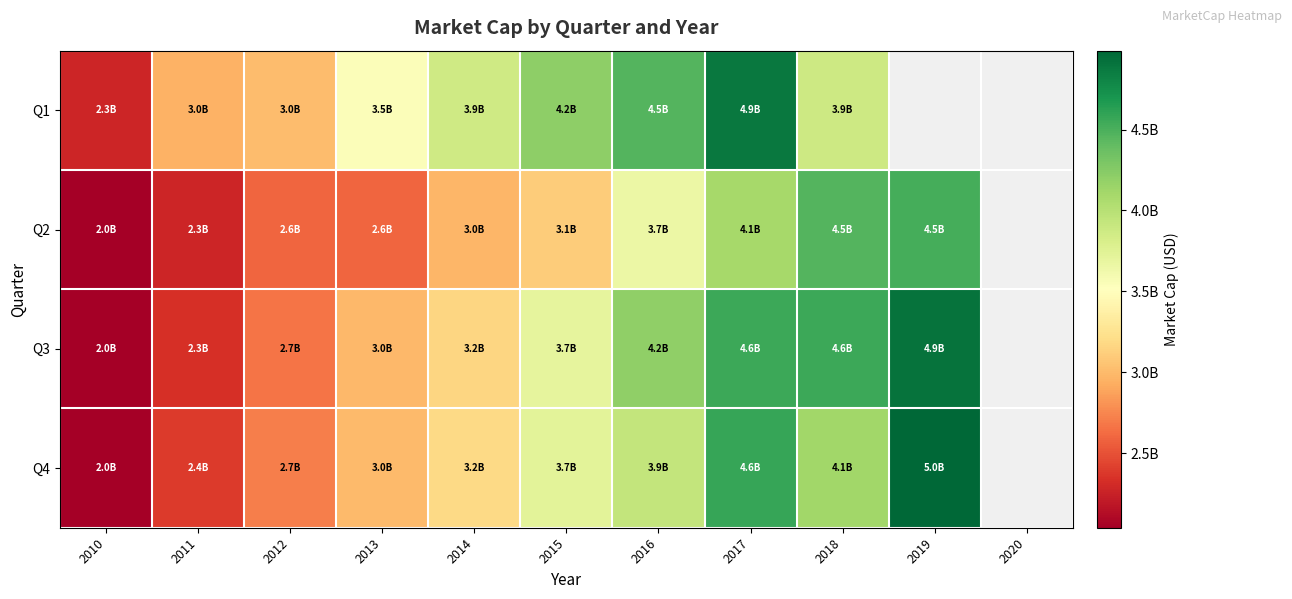

What is the greatest value displayed?

4988020085.1